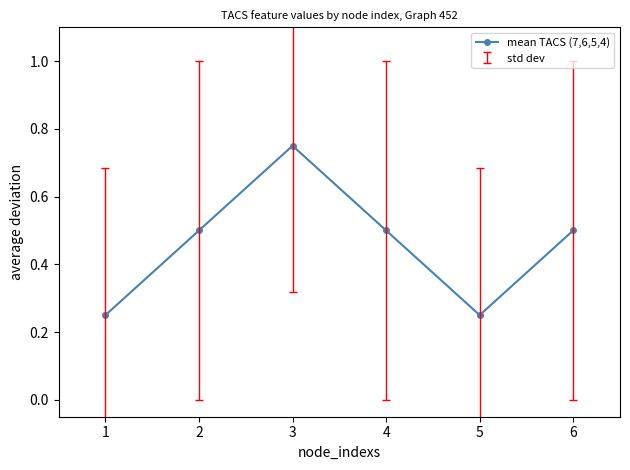

Where is the first local minimum?

5